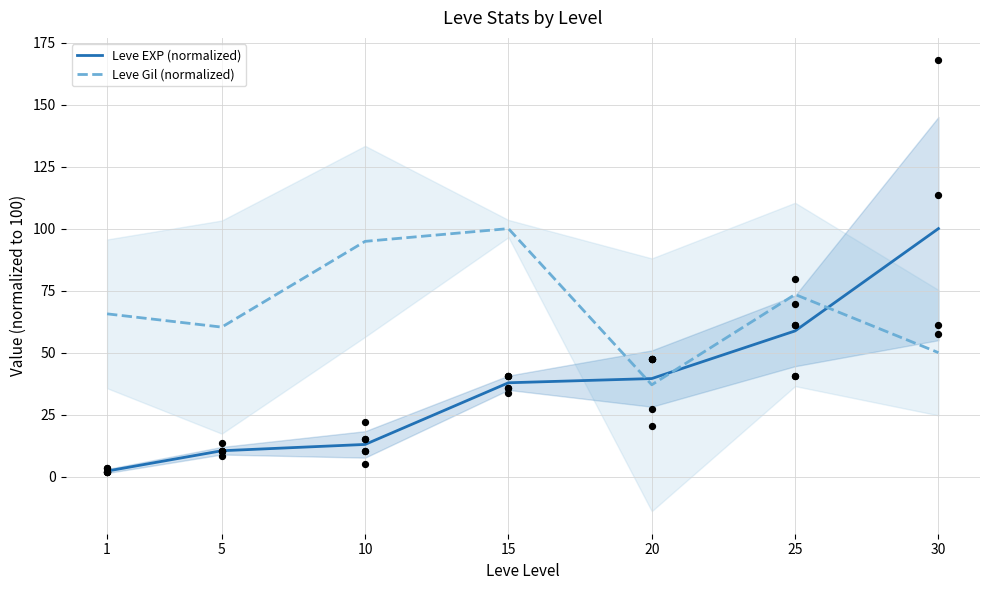

Is the value of Leve Gil (normalized) at 5 greater than the value of Leve EXP (normalized) at 15?

Yes